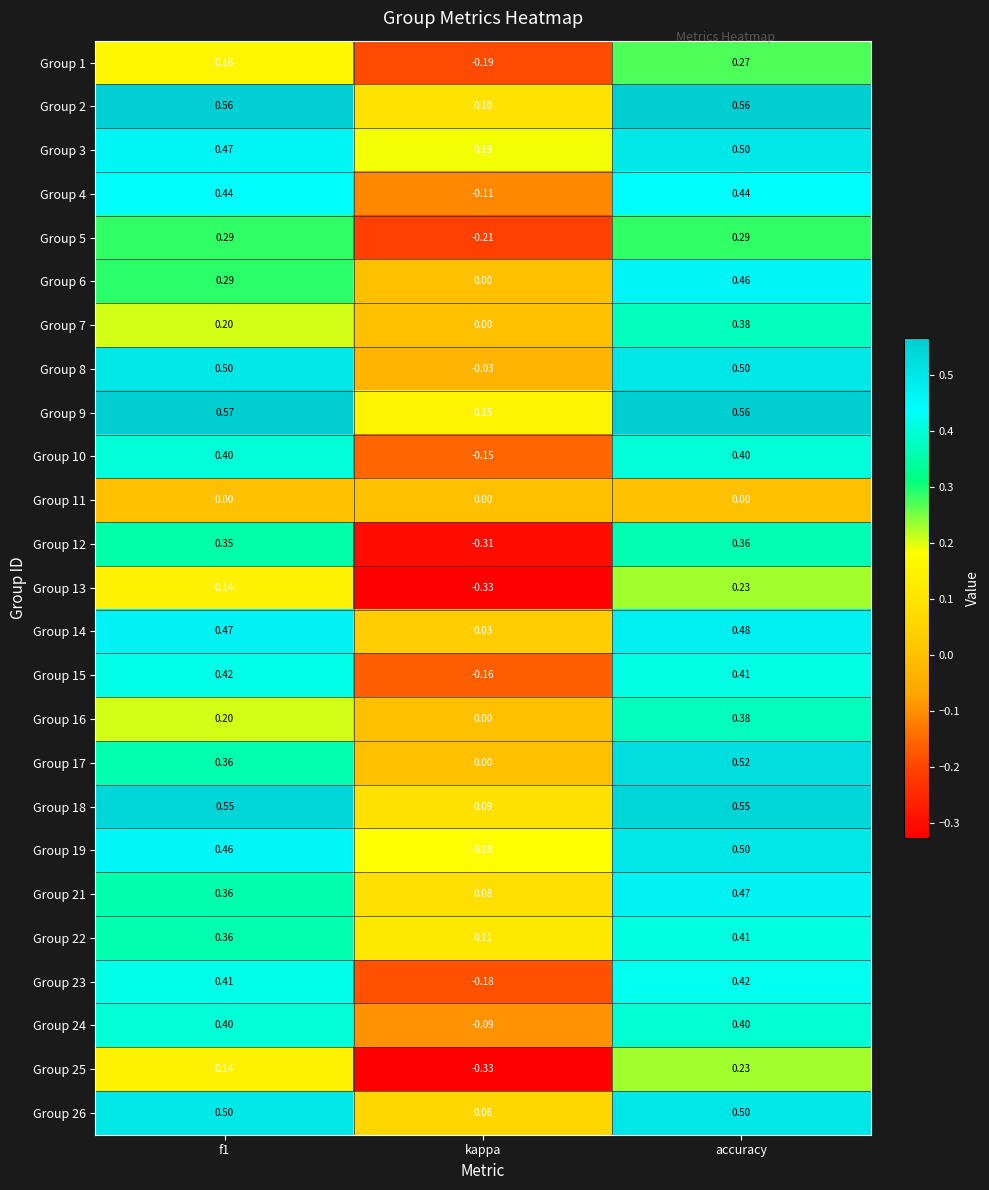

Where is Group 19 nearest to the value 0?

kappa